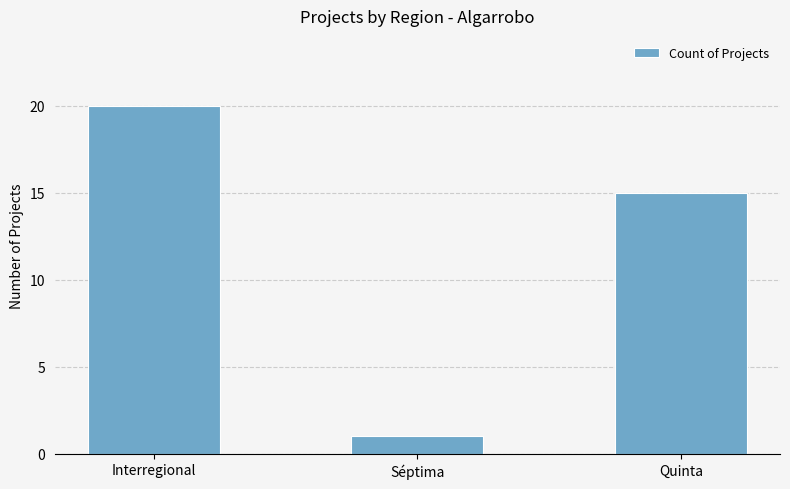

What is the value of the 1st bar from the left?

20